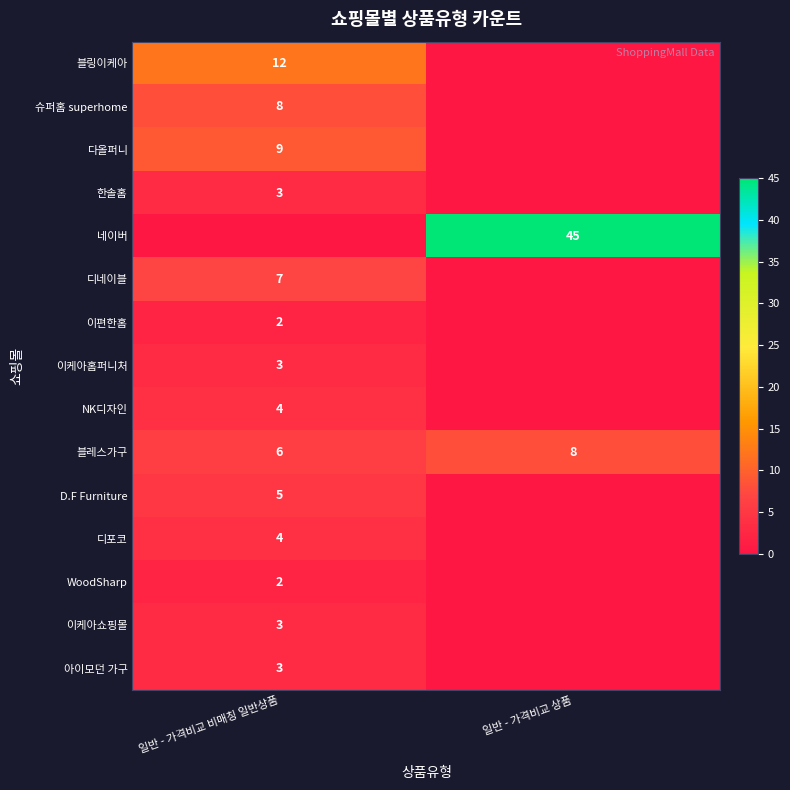

Which category has the lowest value across all series?

일반 - 가격비교 상품